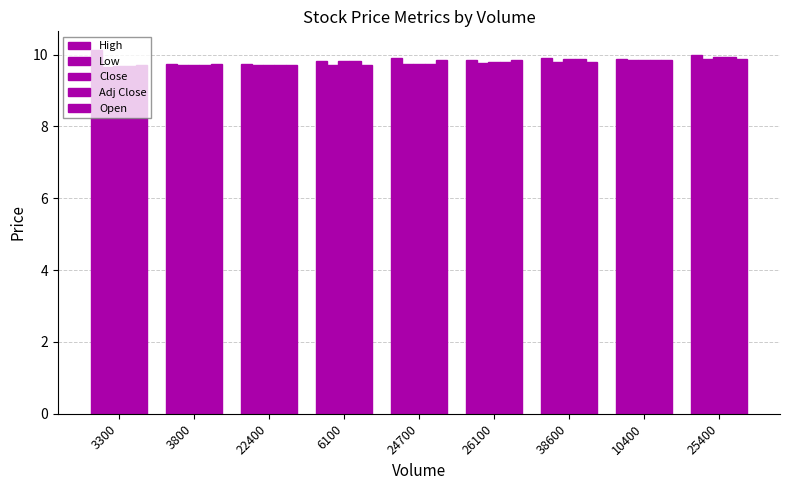

What is the value of the Open bar at the 1st from the left?

9.7